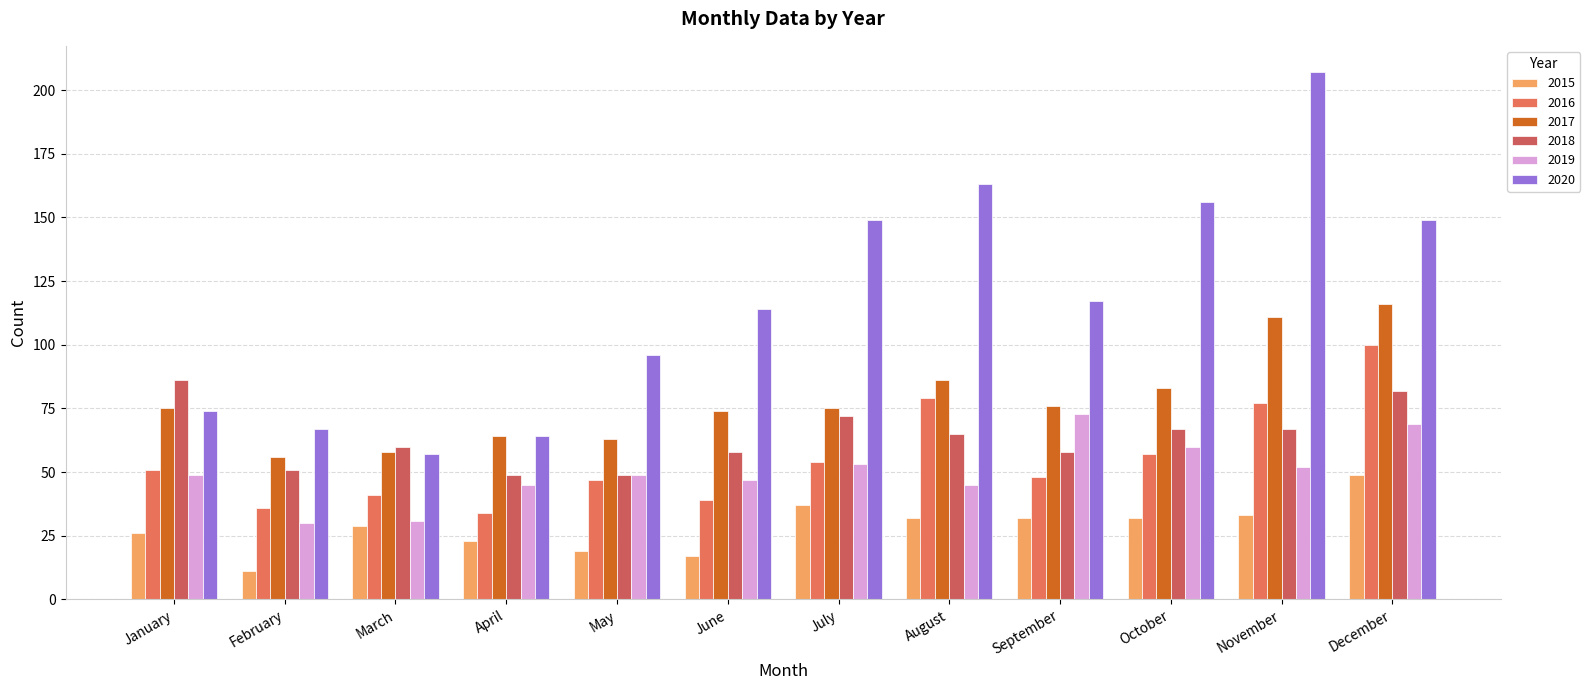

List the series in order of their peak value, lowest first.

2015, 2019, 2018, 2016, 2017, 2020